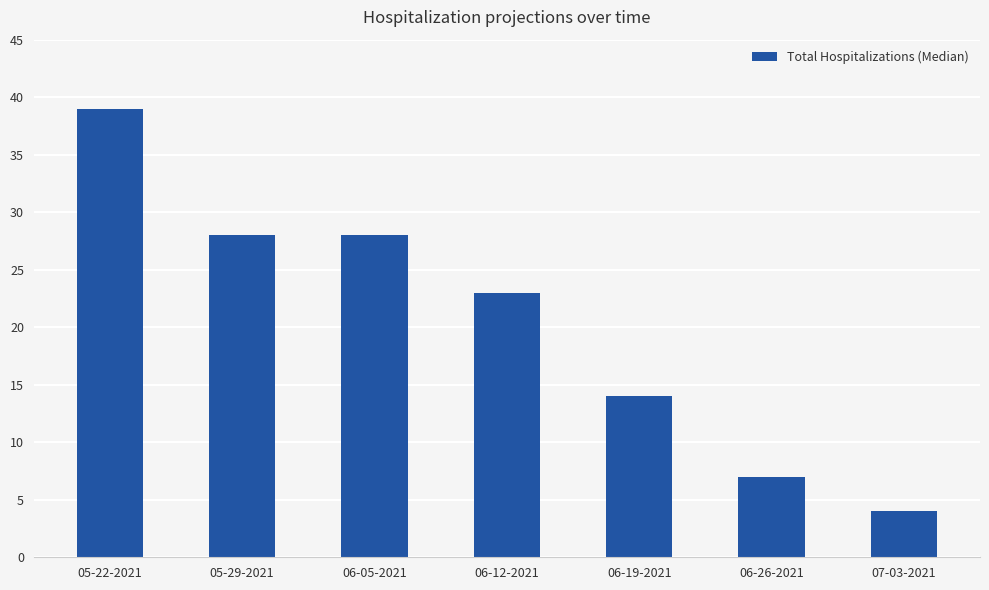

What is the label of the 7th bar from the right?

05-22-2021